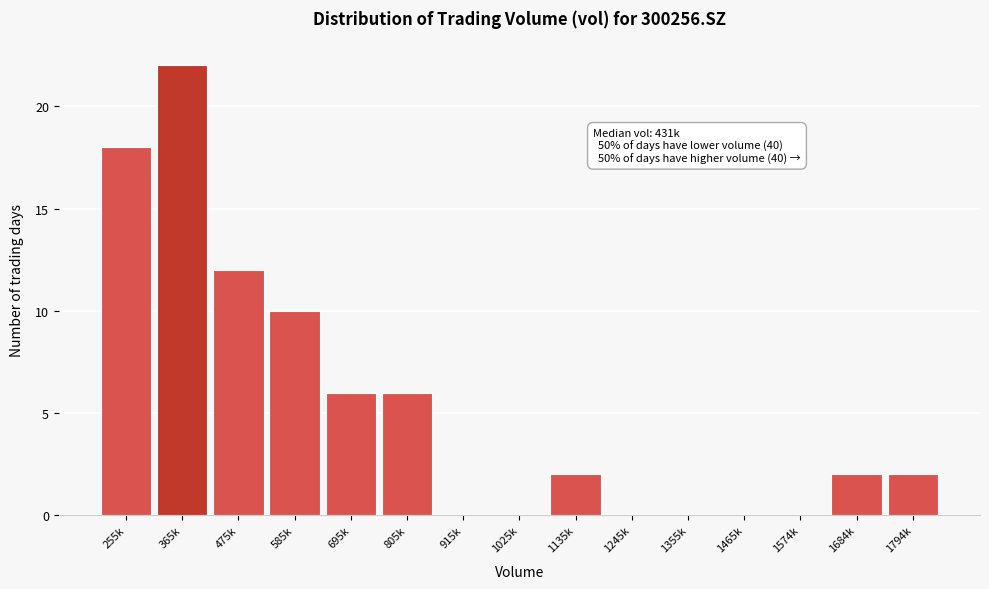

Reading left to right, extract all data points from this chart.

255k=18	365k=22	475k=12	585k=10	695k=6	805k=6	915k=0	1025k=0	1135k=2	1245k=0	1355k=0	1465k=0	1574k=0	1684k=2	1794k=2